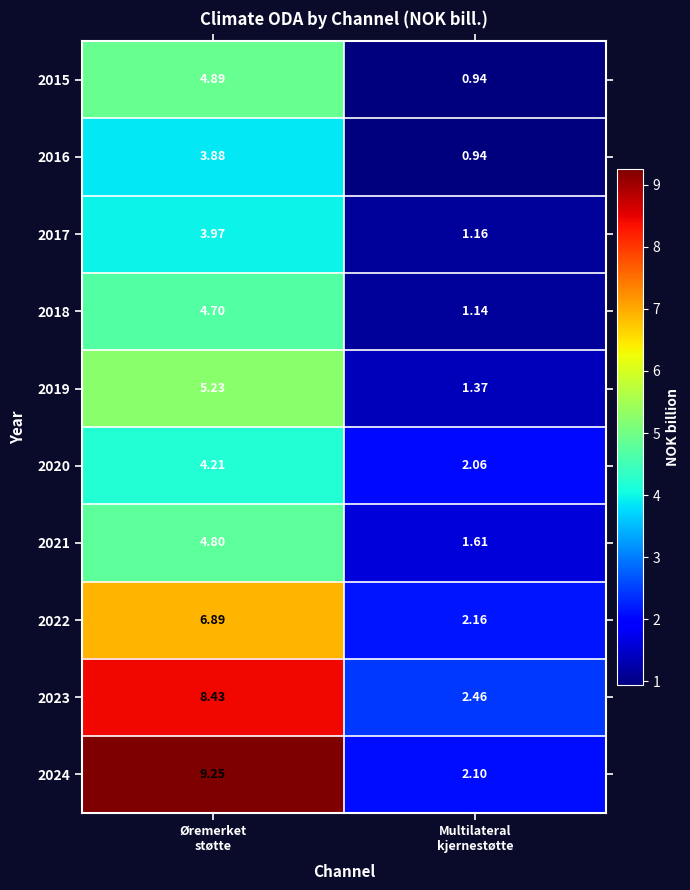

At which category does the chart reach its minimum across all series?

Multilateral
kjernestøtte